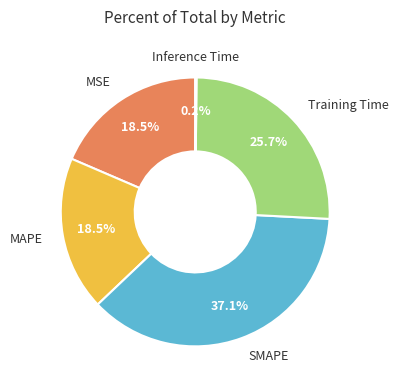

Do MAPE and SMAPE together represent more than half of the pie?

Yes